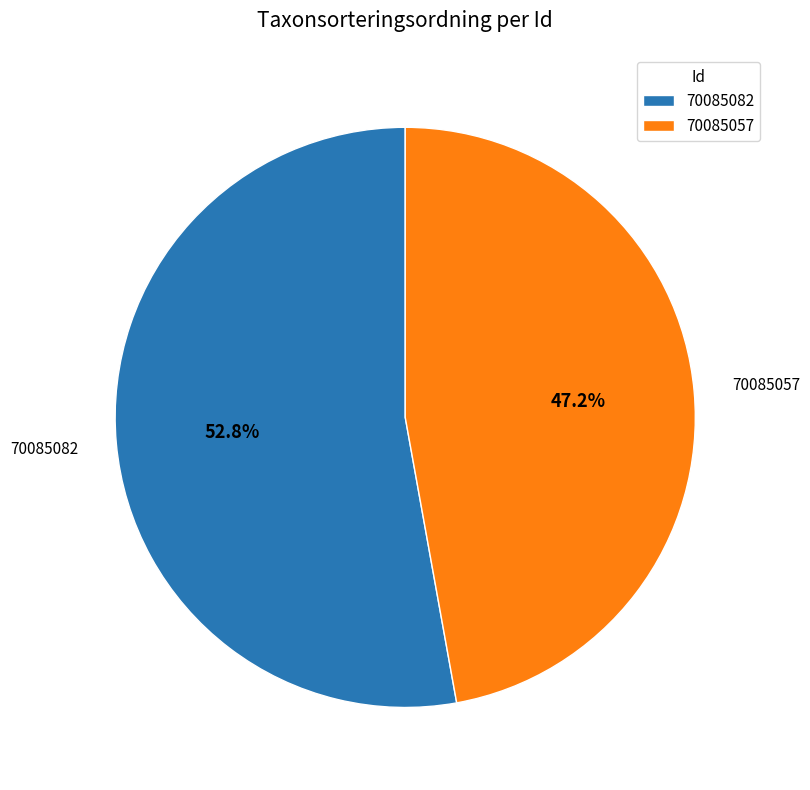

Rank the categories by value from highest to lowest.

70085082, 70085057